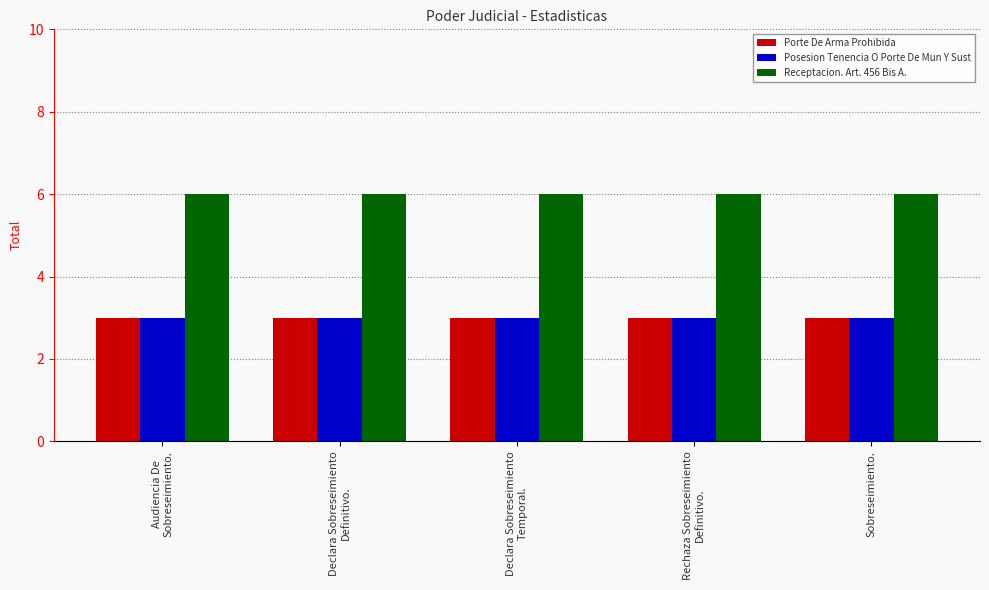

What is the average value of the Receptacion. Art. 456 Bis A. series?

6